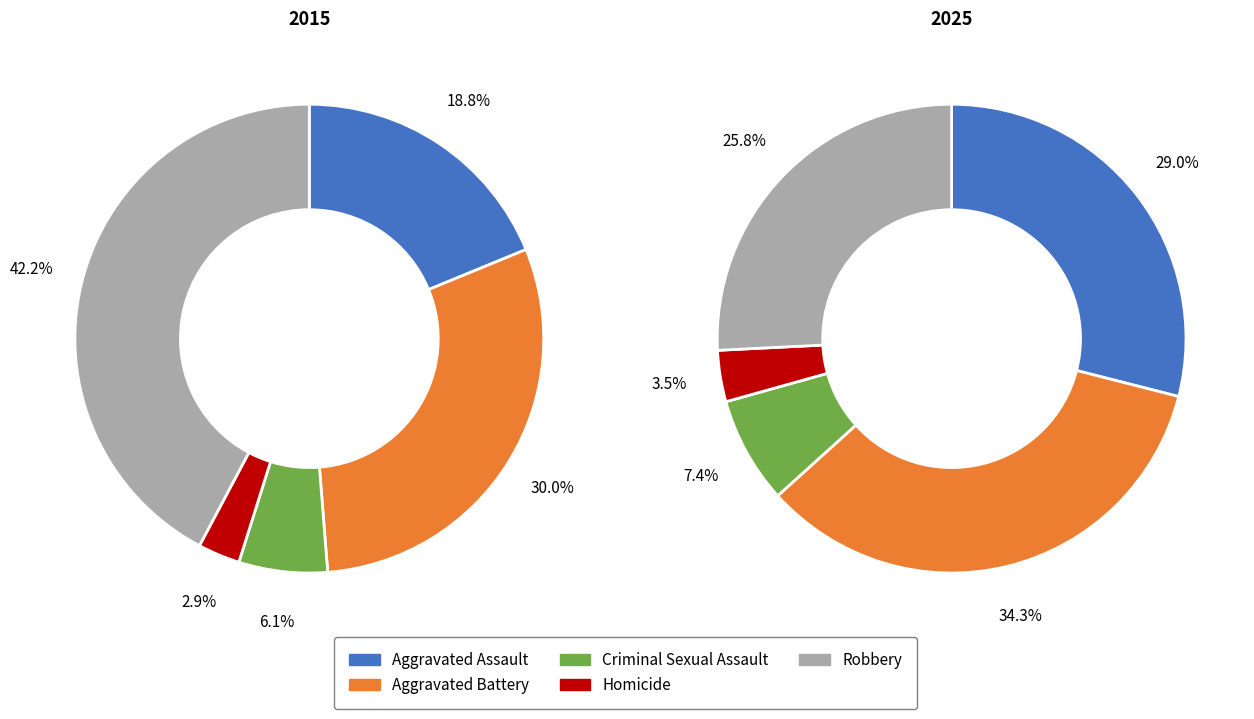

Which series has the widest spread of values?

2015